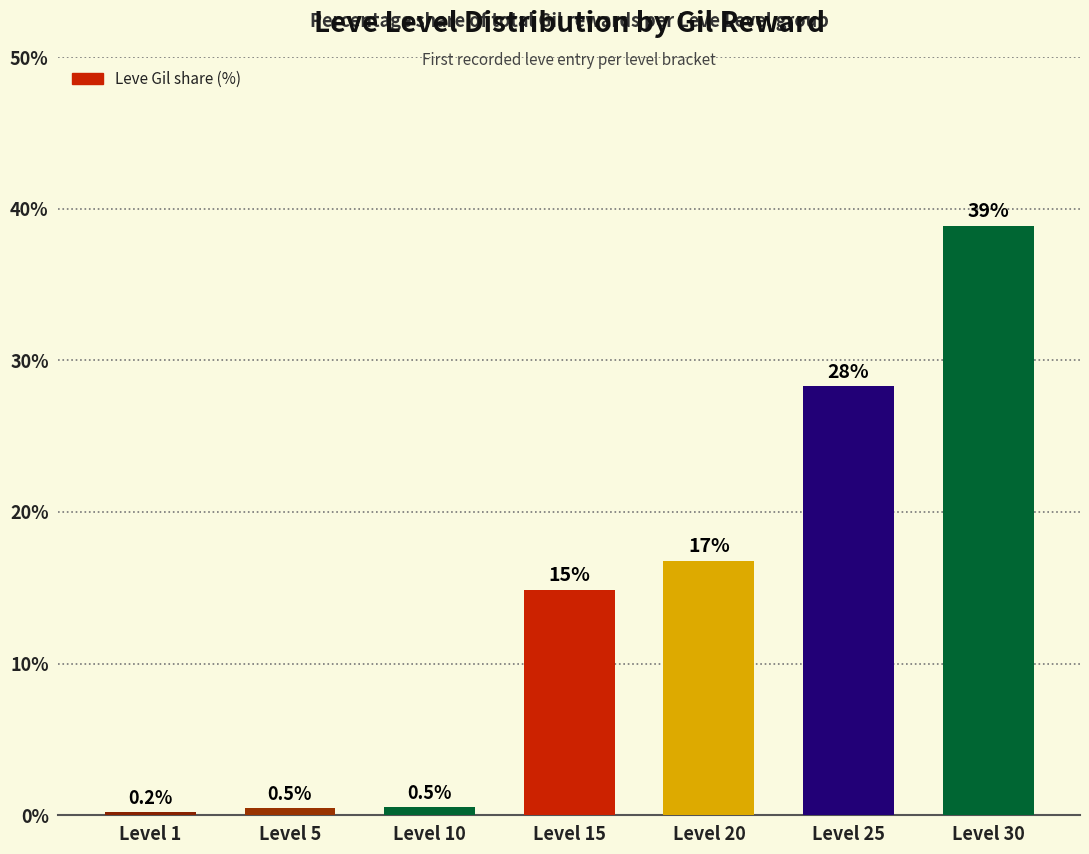

Reading right to left, transcribe all the data shown in this chart.

Level 30=38.9	Level 25=28.3	Level 20=16.8	Level 15=14.9	Level 10=0.5	Level 5=0.5	Level 1=0.2